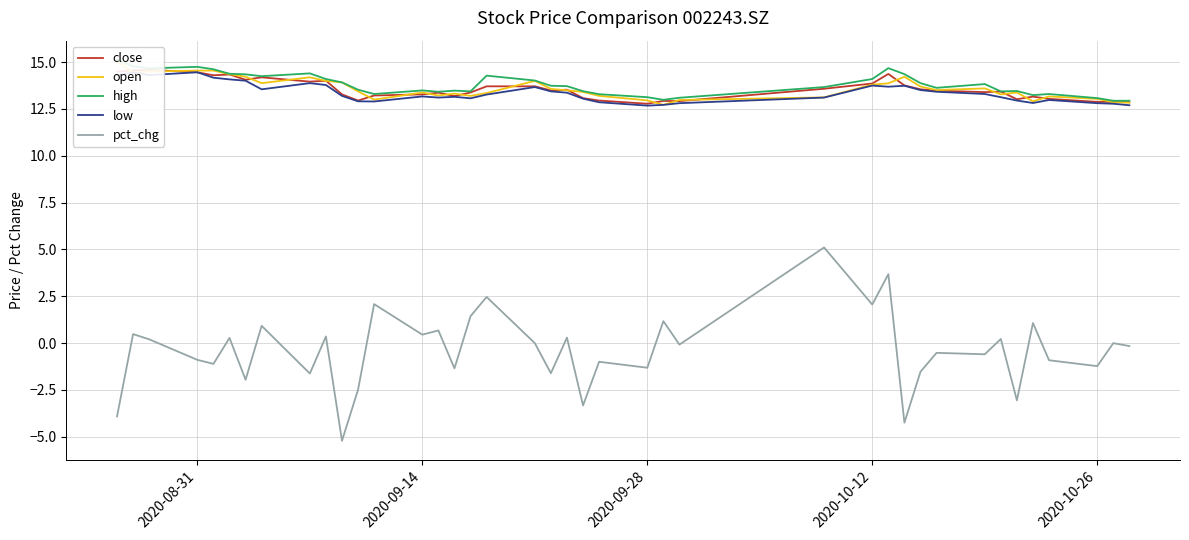

True or false: pct_chg has a value of -0.9 at 2020-08-31.

True